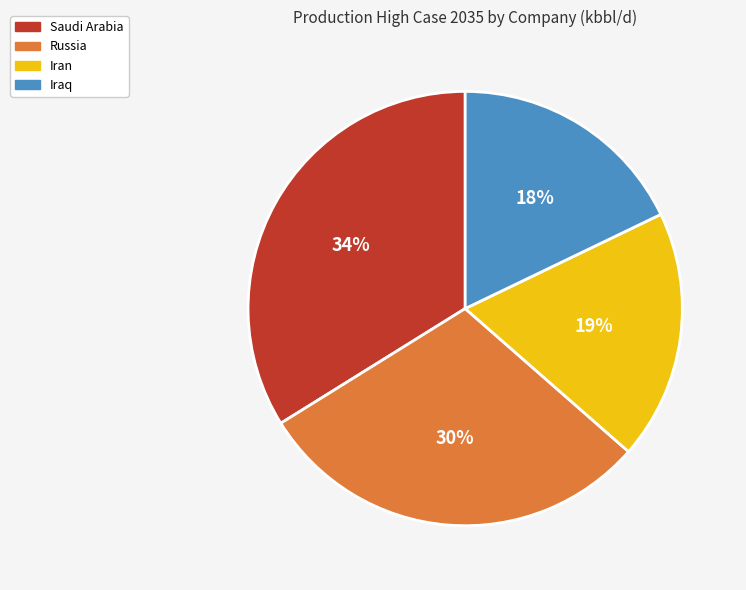

To the nearest percent, what is the average slice percentage?

25%